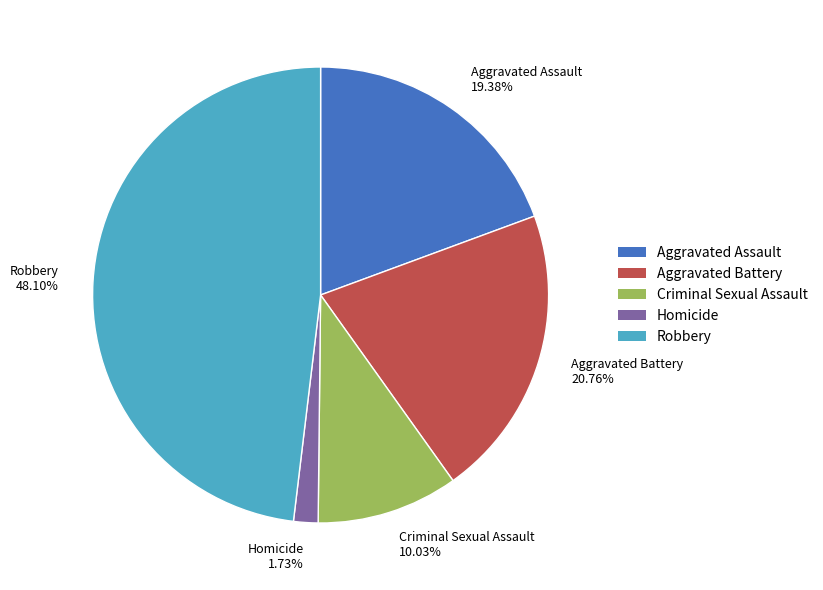

How many slices are in this pie chart?

5